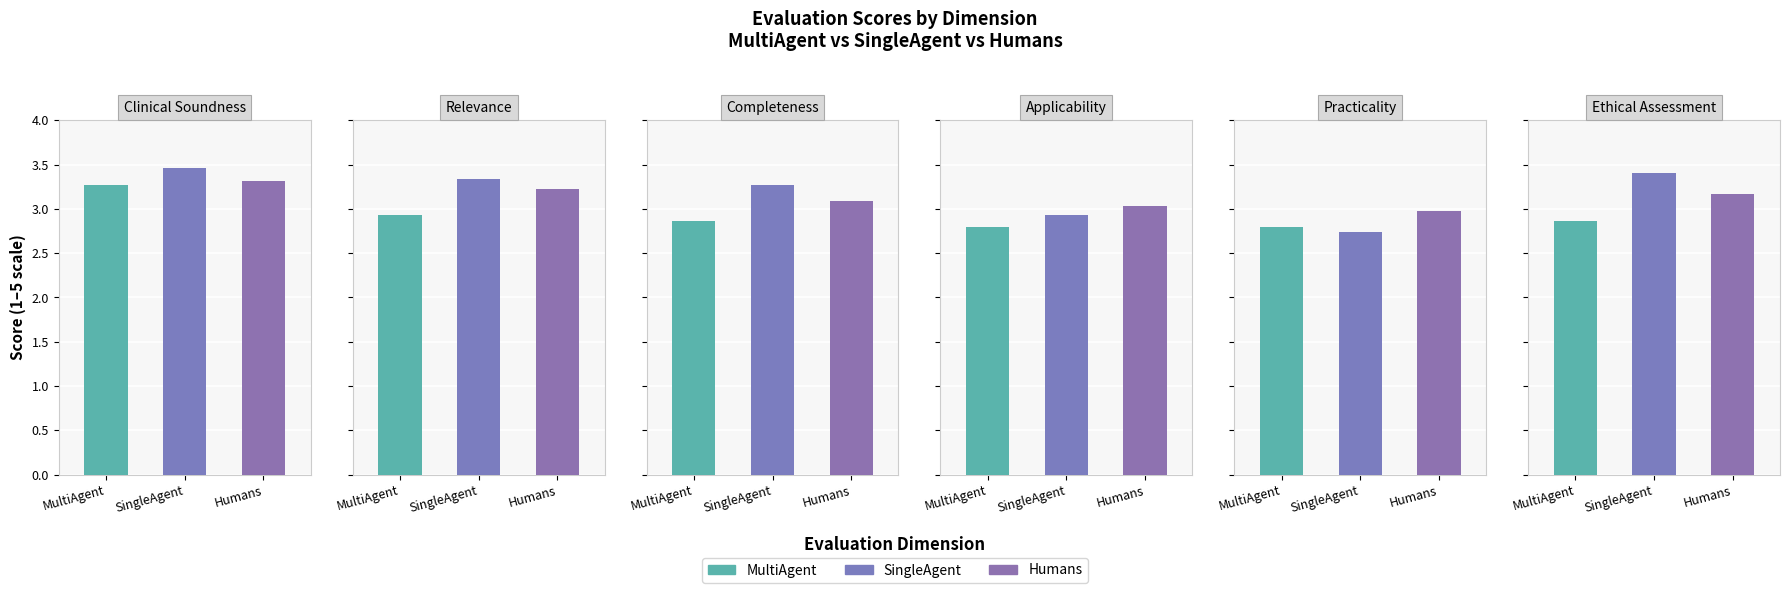

Does the chart contain stacked bars?

No